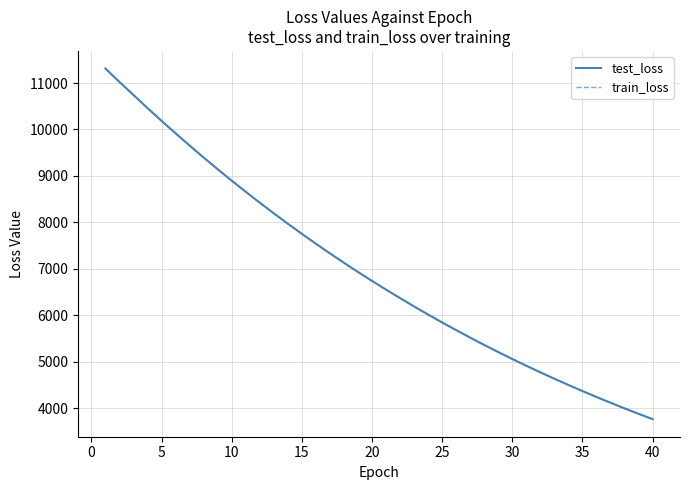

Which series has the largest range (max minus min)?

test_loss